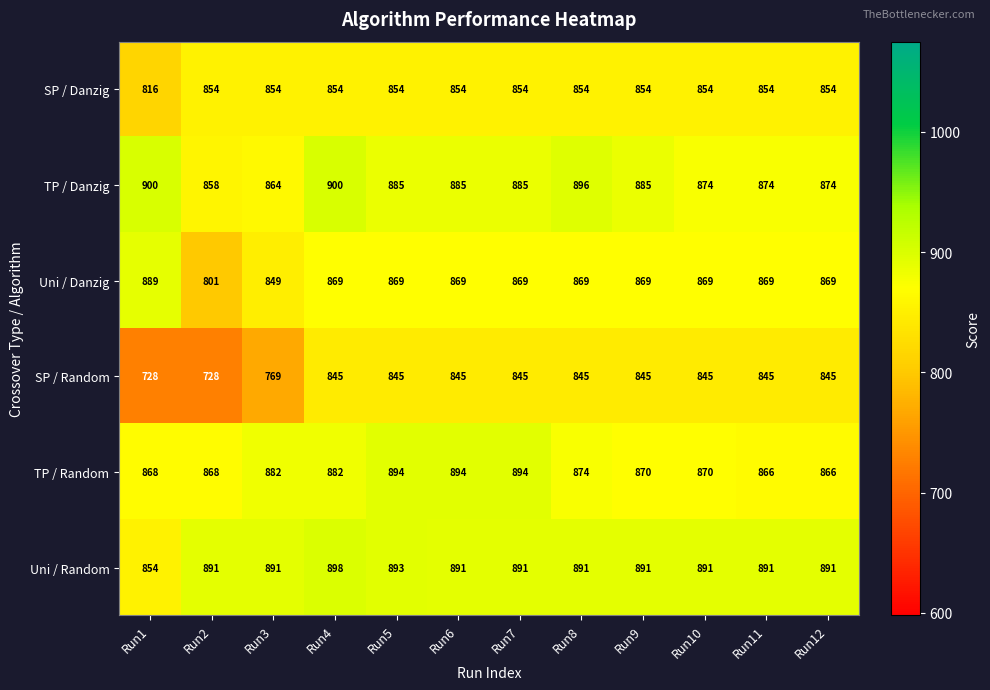

At how many categories does at least one series exceed 873?

12